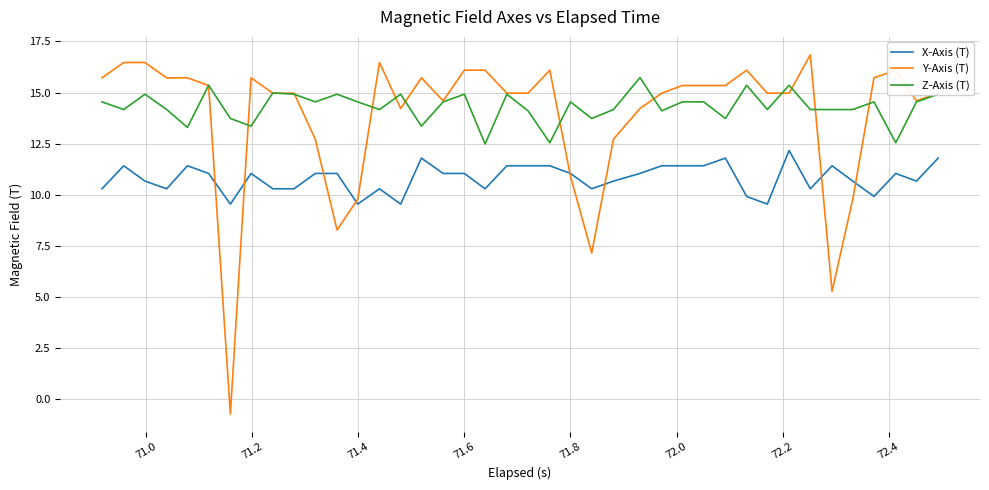

True or false: Z-Axis (T) and X-Axis (T) intersect in this chart.

False